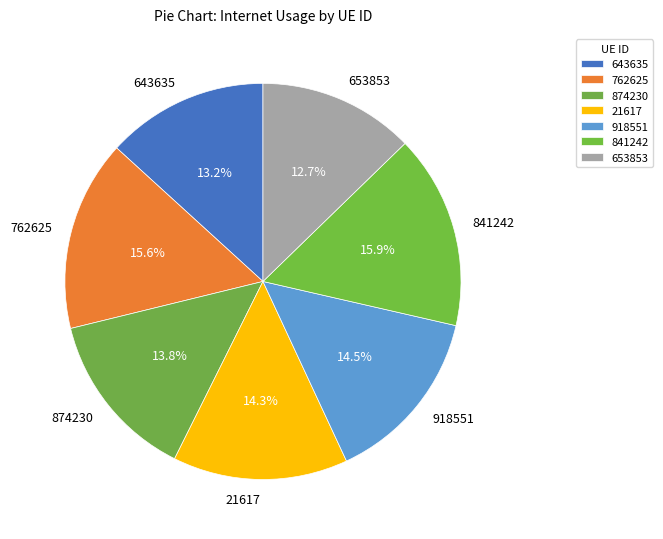

Which slice is the smallest?

653853